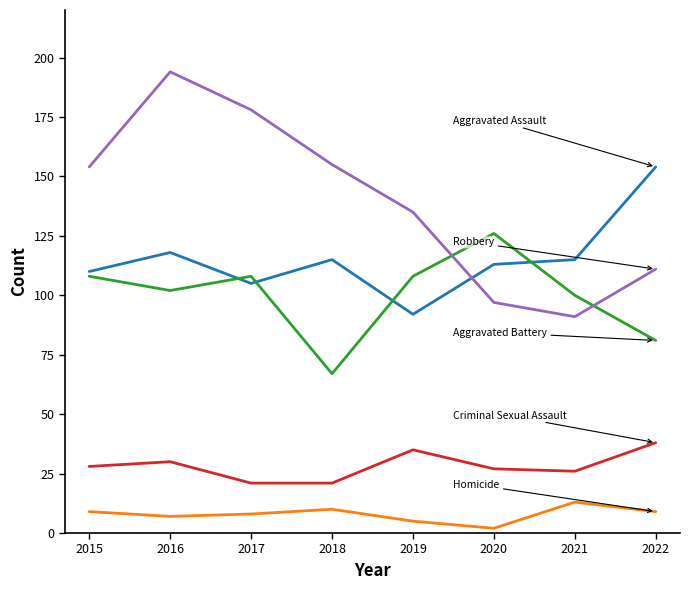

What is the total value across all series at 2019?

375